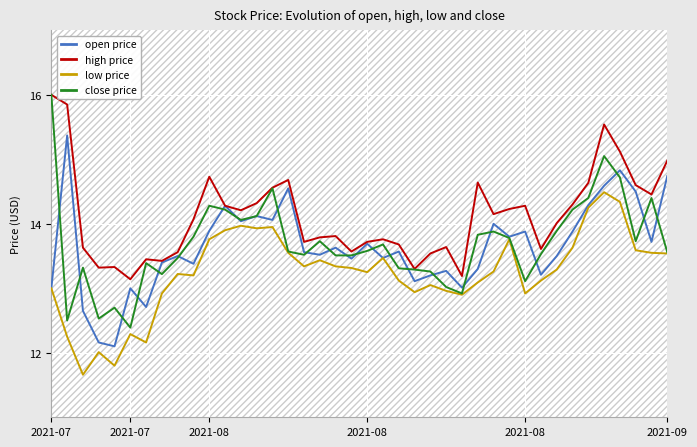

Which has a higher value, 33 or 39?

39